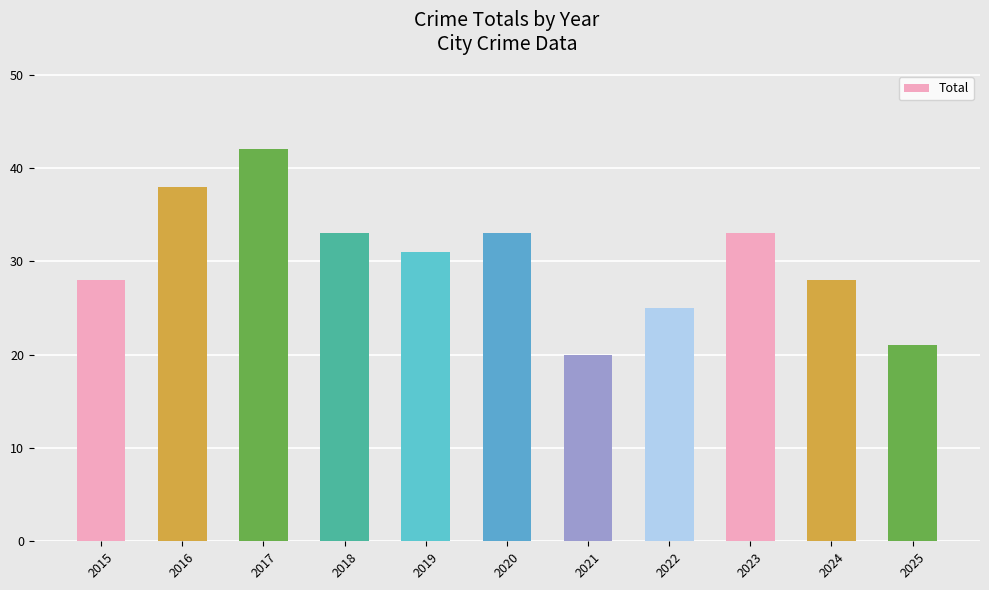

The chart shows a value of 48 at 2020. True or false?

False